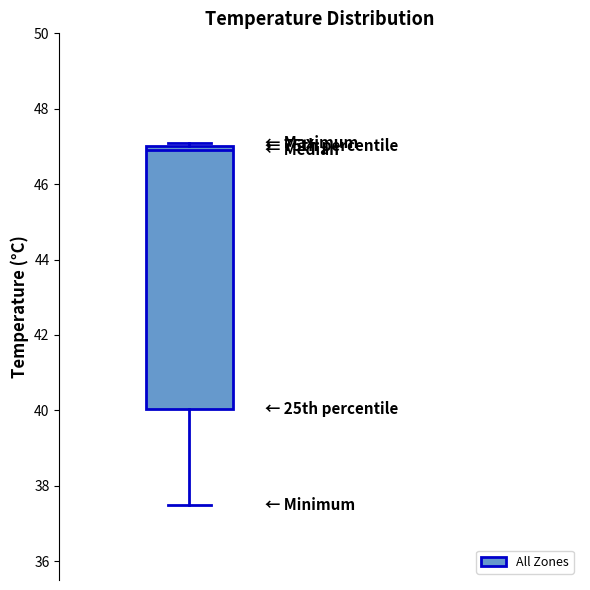

Read this box plot against the y-axis: the position of the median line, the range covered by the box, and the ends of both whiskers. The values are not printed on the chart, so give them approximately, as read against the axis.

median 47.0 (just below the box's upper edge), box 40.0 to 47.0, whiskers 37.6 to 47.2